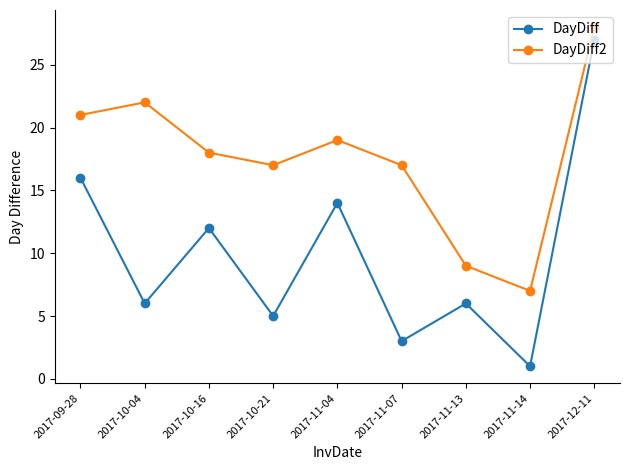

In DayDiff, how many points are lower than both neighbors (excluding endpoints)?

4